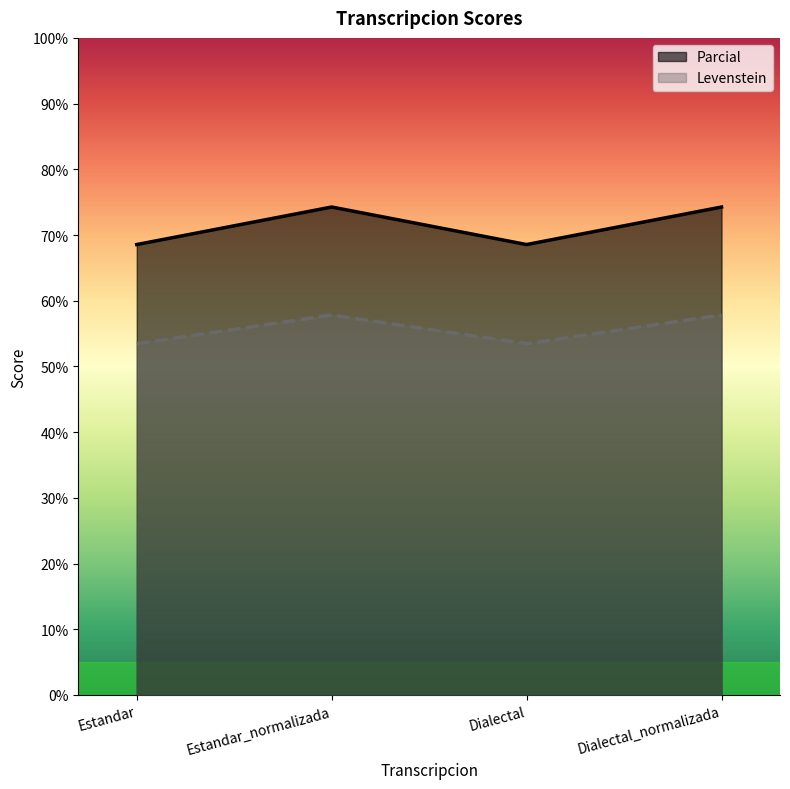

What is the approximate value of Levenstein at Dialectal?

53.5